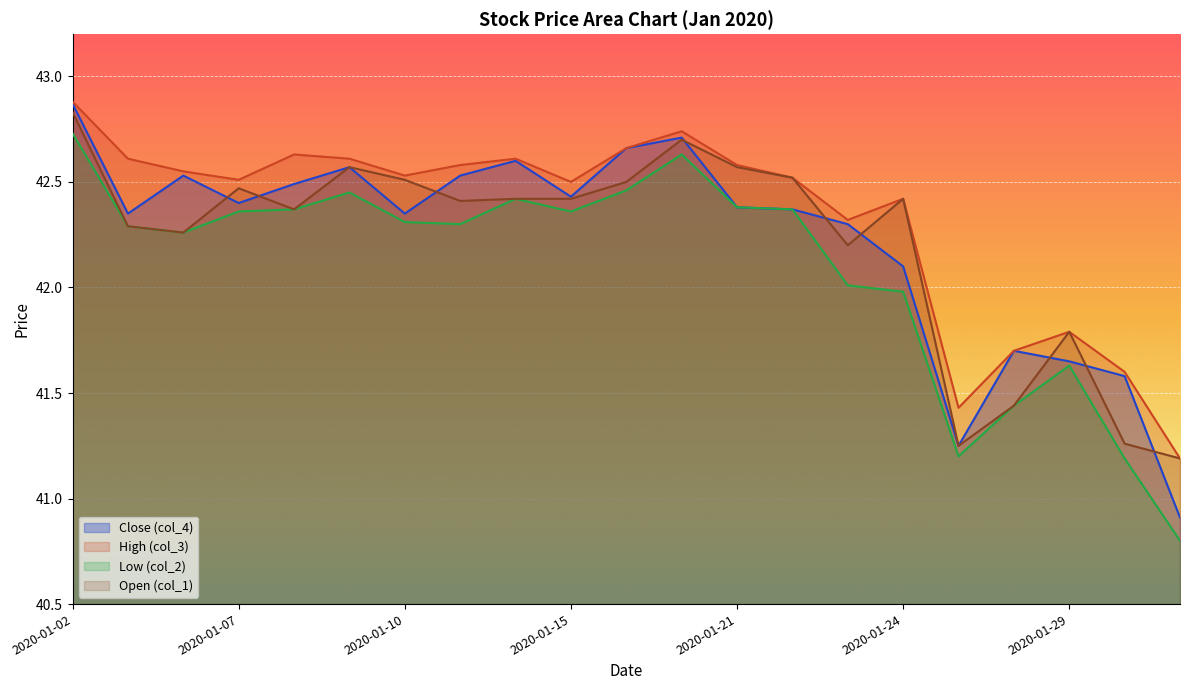

True or false: Close (col_4) and High (col_3) intersect in this chart.

False